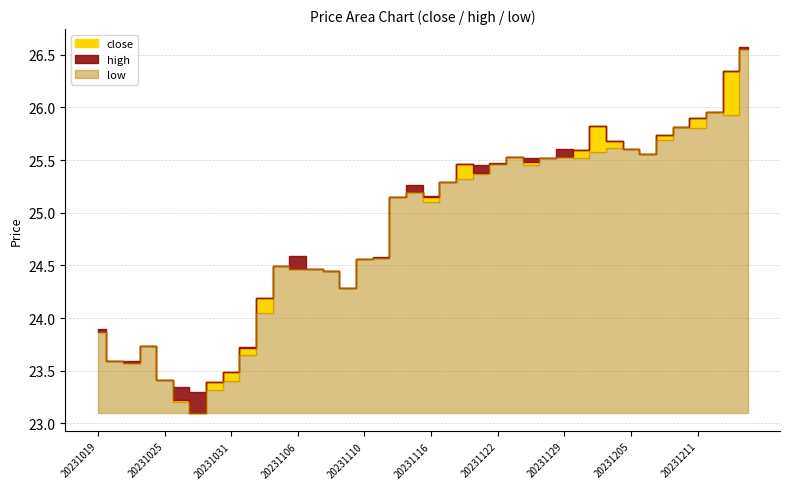

What is the greatest value displayed?

26.6